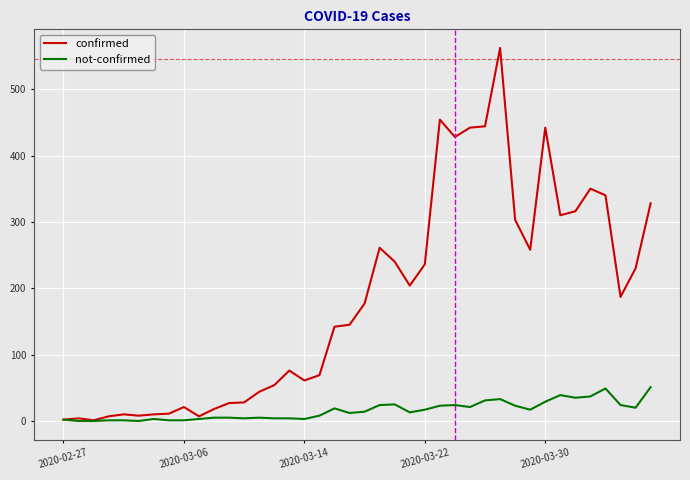

Does the chart display data point markers on the line(s)?

No